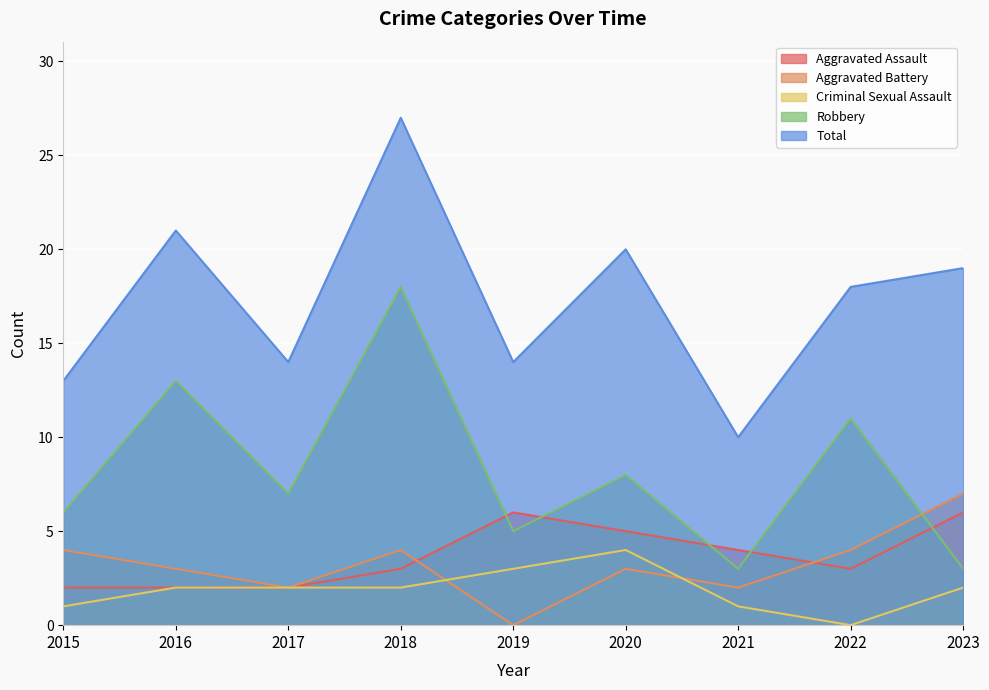

Count the Criminal Sexual Assault values in the range 1 to 2.

6